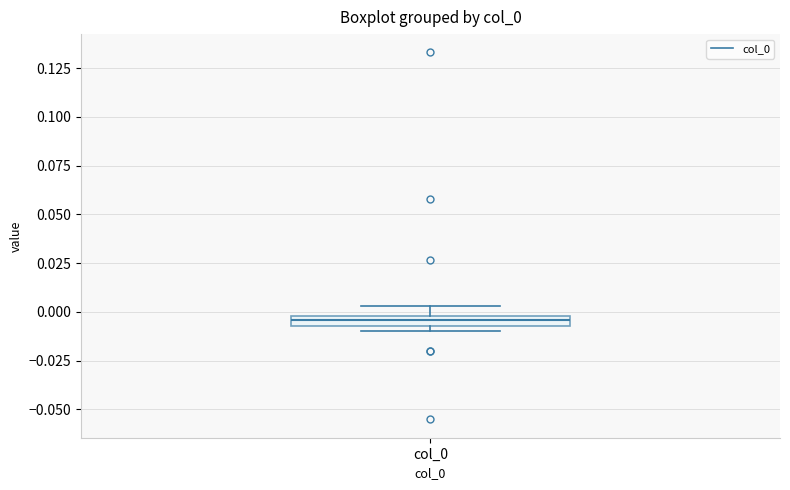

Where is the lower edge of the box for col_0 on the y-axis? The values are not printed on the chart, so give them approximately, as read against the axis.

-0.005